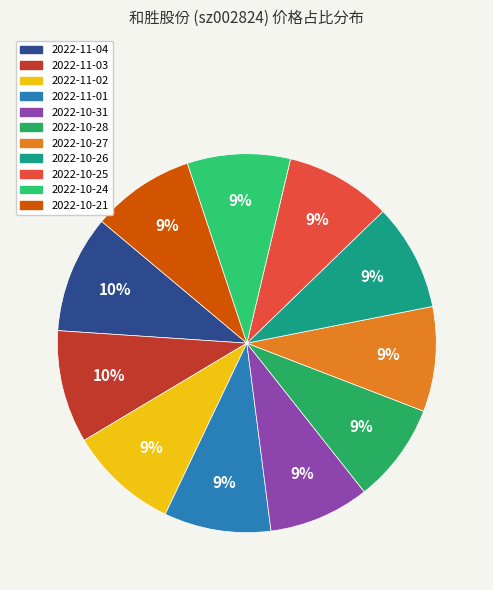

Which slice is the smallest?

2022-10-28